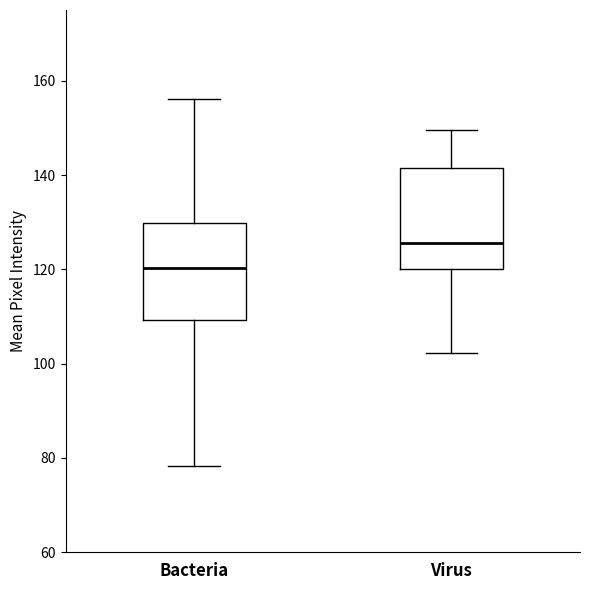

Where is the upper edge of the box for Bacteria on the y-axis? The values are not printed on the chart, so give them approximately, as read against the axis.

130